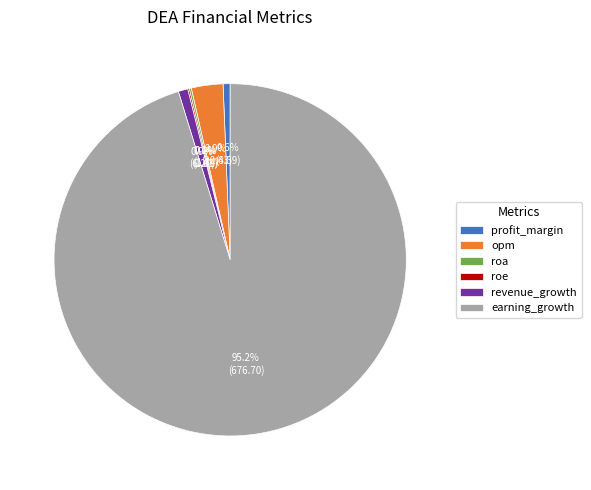

What percentage do profit_margin and revenue_growth together represent?

1.5%